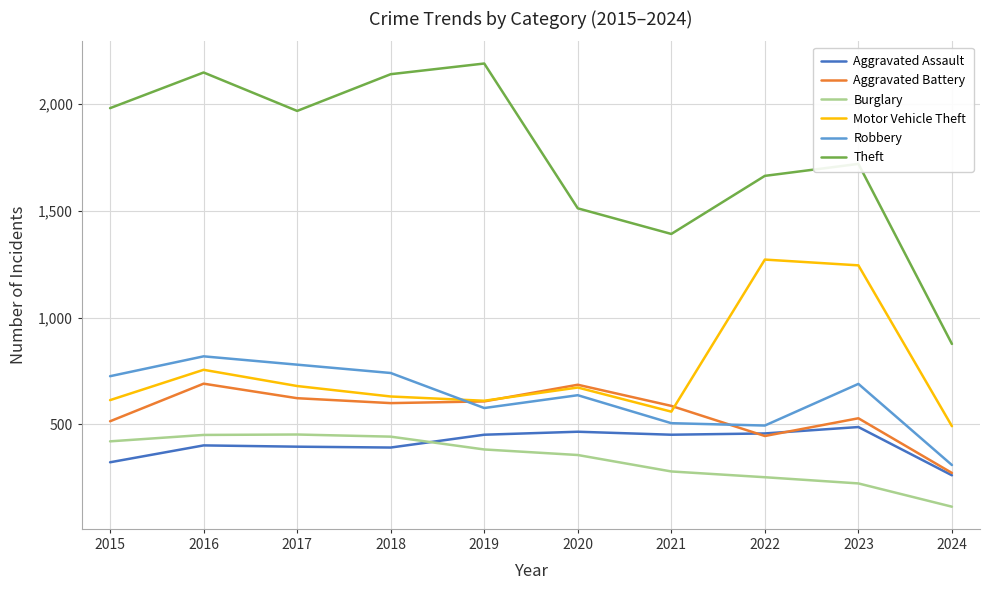

How many lines are shown in the chart?

6